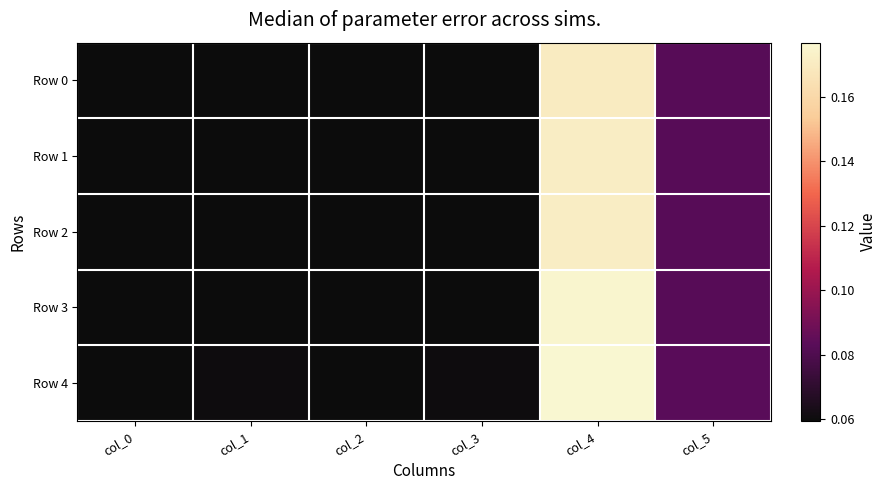

At how many categories does at least one series exceed 0?

6